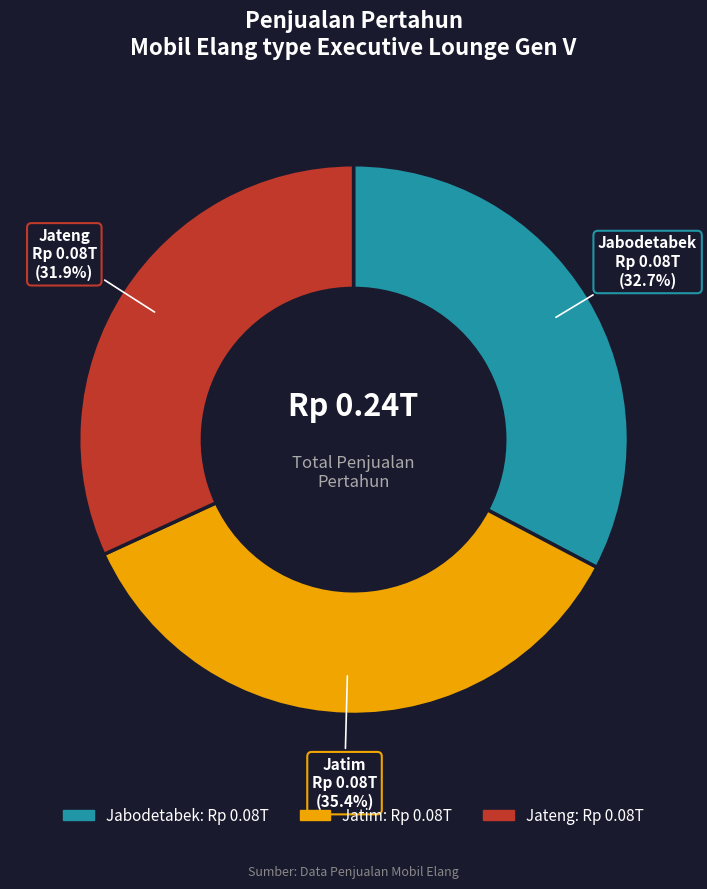

Which slice is the largest?

Jatim